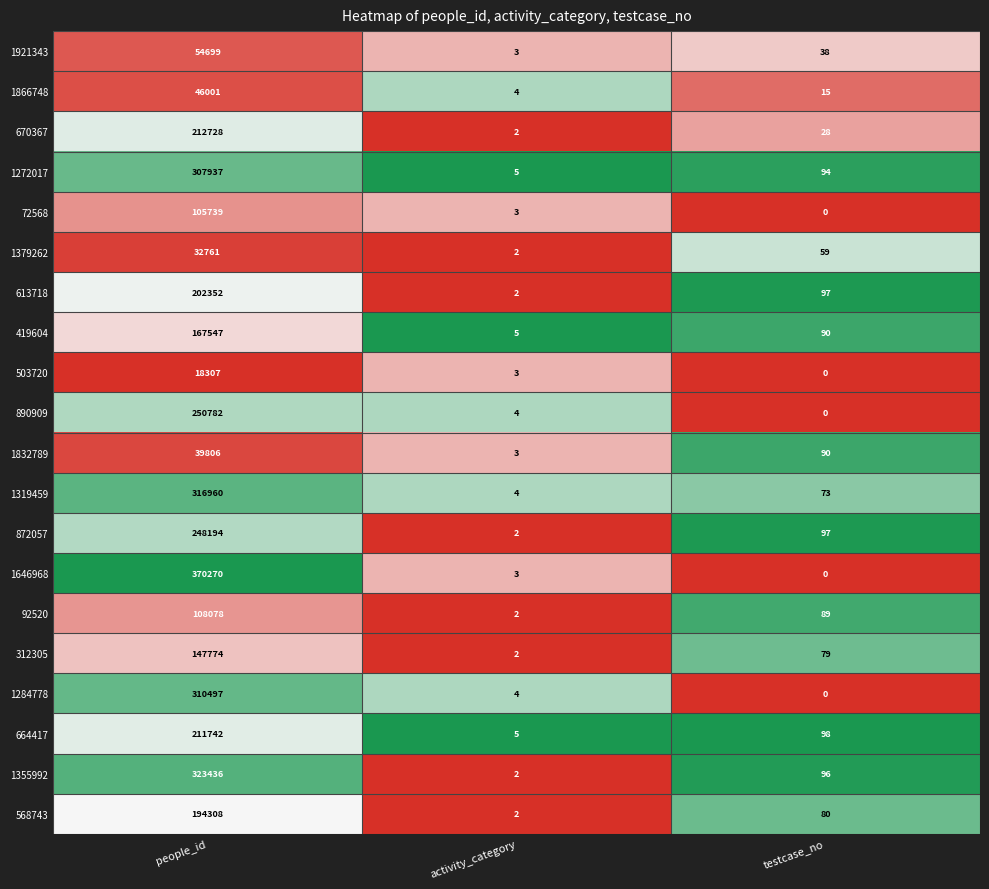

What is the difference between the 613718 values at activity_category and people_id?

202350